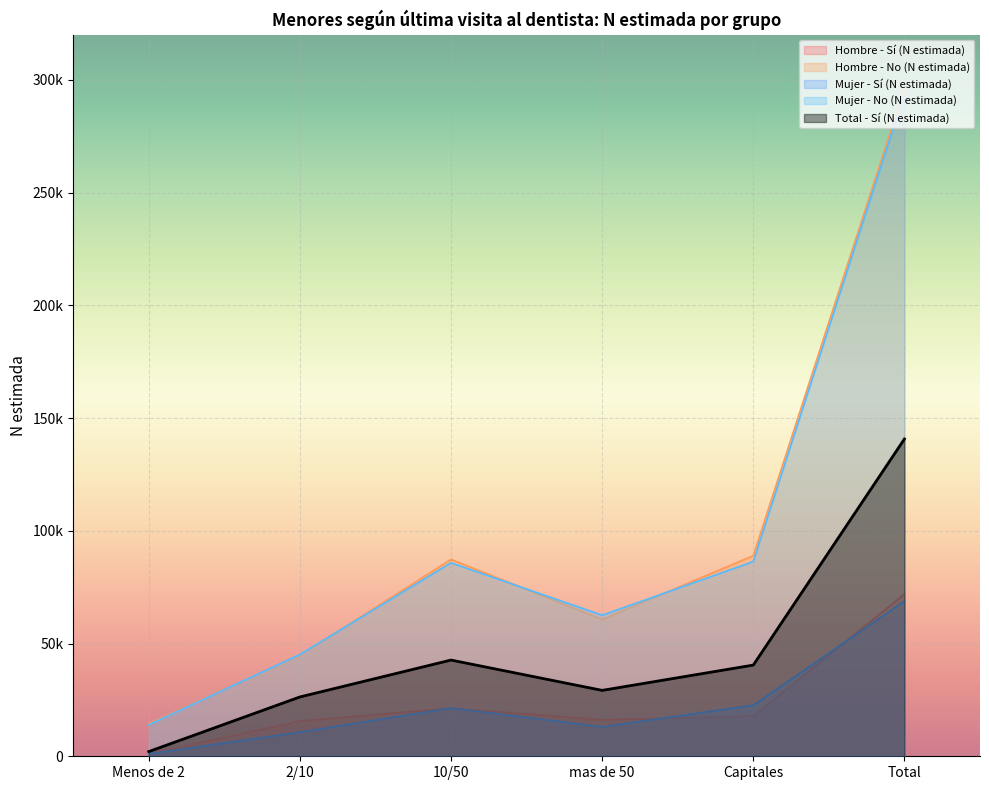

What is the difference between the highest and lowest values at mas de 50?

49536